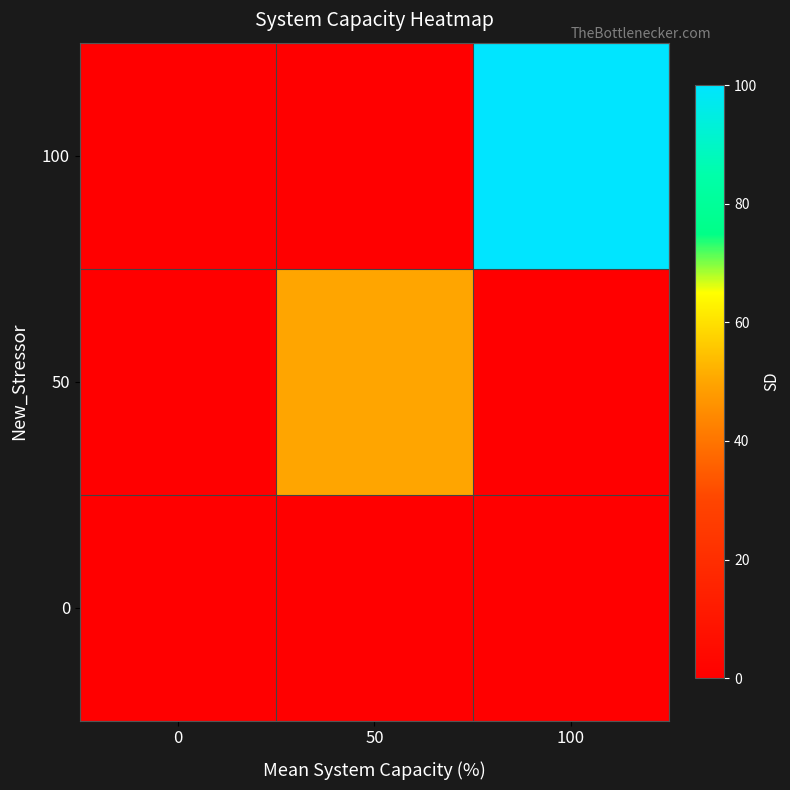

Which series has the largest total across all categories?

100